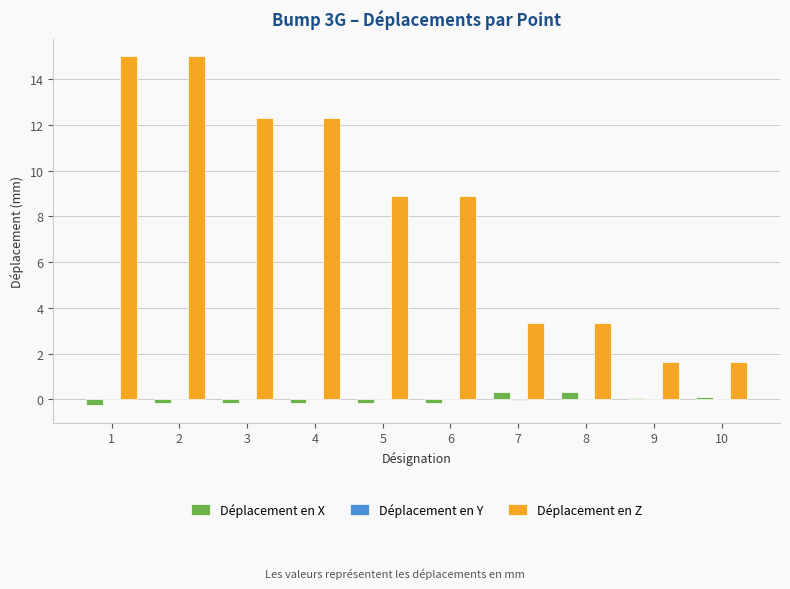

What is the maximum value shown in the chart?

15.0